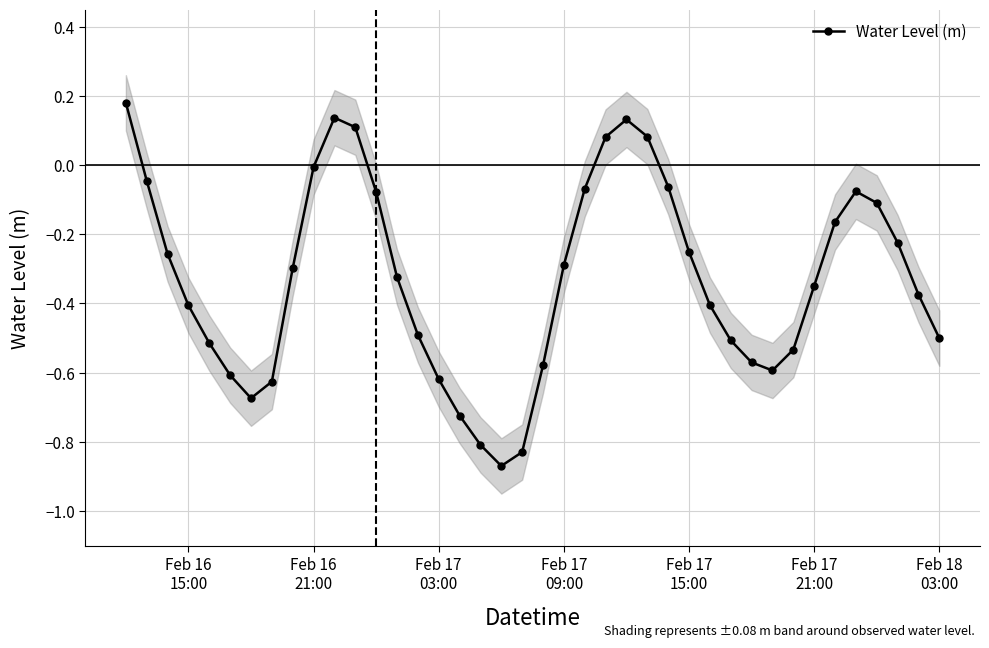

What is the greatest value displayed?

0.2